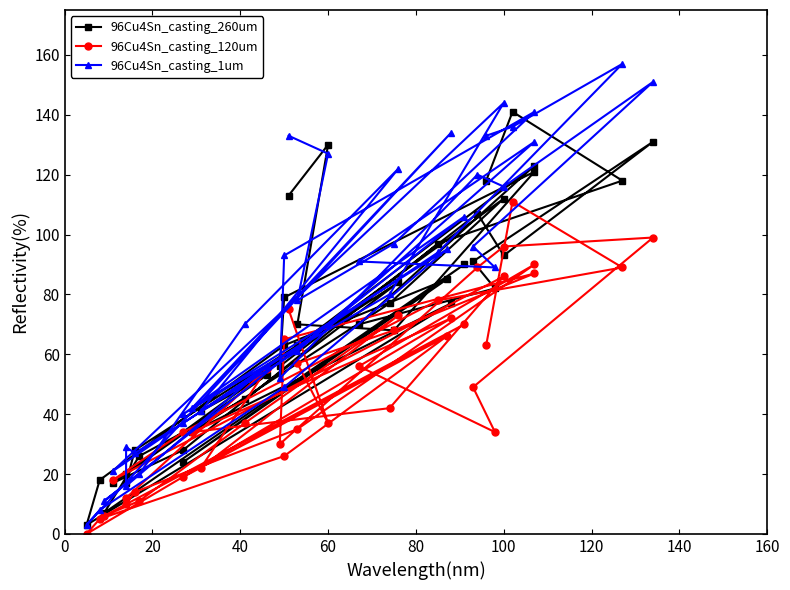

Which series has the largest total across all categories?

96Cu4Sn_casting_1um